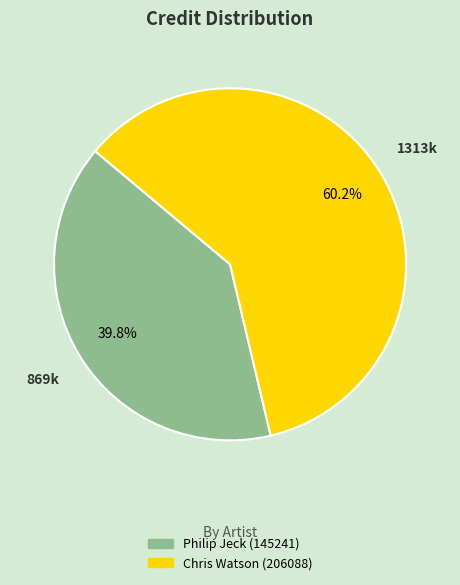

Count the number of slices in the pie.

2